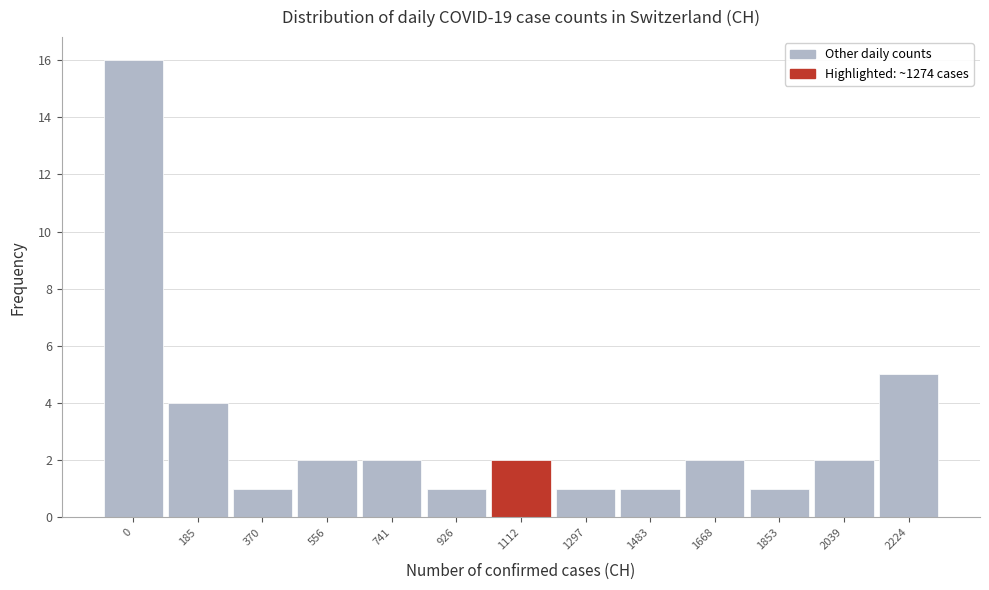

Reading left to right, what are all the values shown in this chart?

0=16	185=4	370=1	556=2	741=2	926=1	1112=2	1297=1	1483=1	1668=2	1853=1	2039=2	2224=5